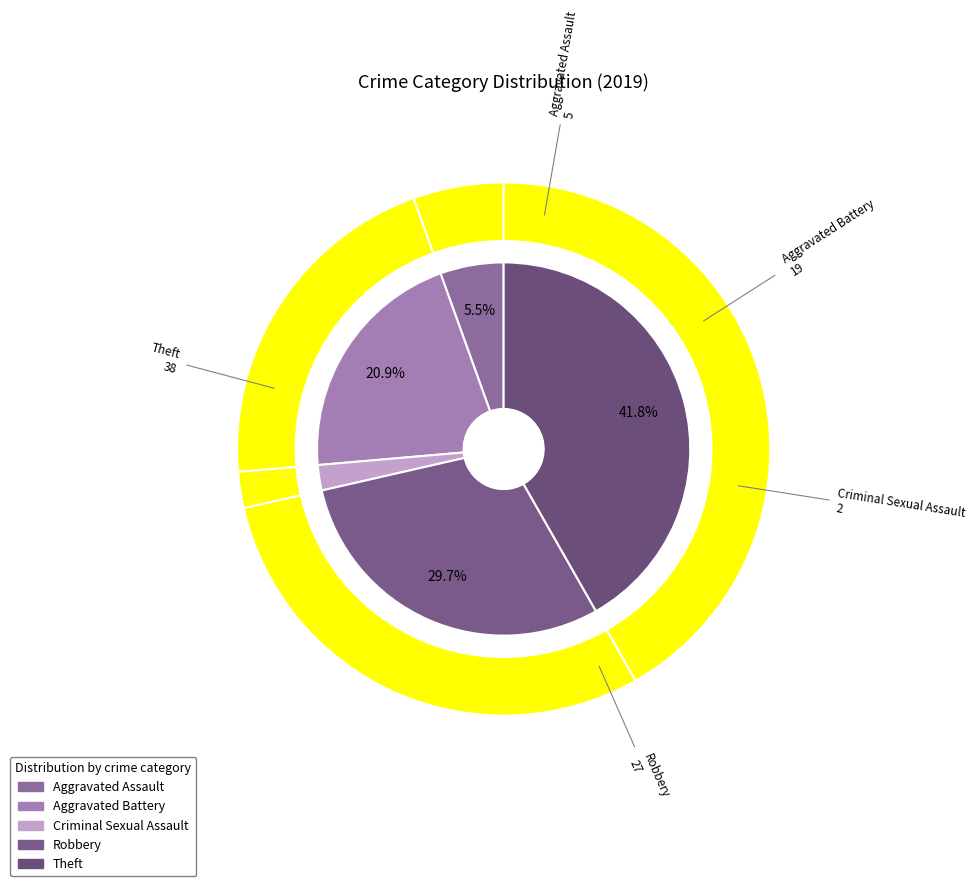

How many segments does this pie chart have?

5